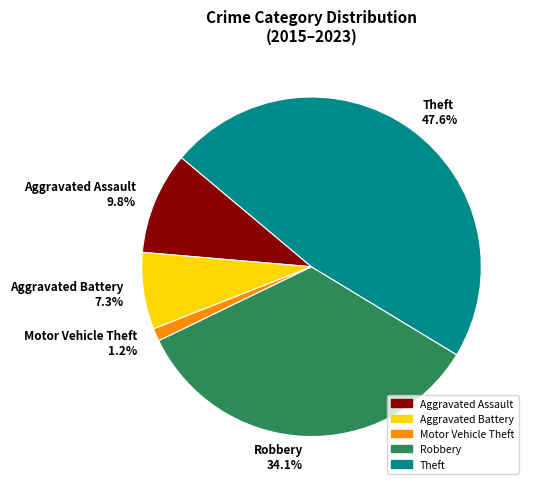

Approximately how many times larger is the value at Aggravated Assault compared to Aggravated Battery?

1.3